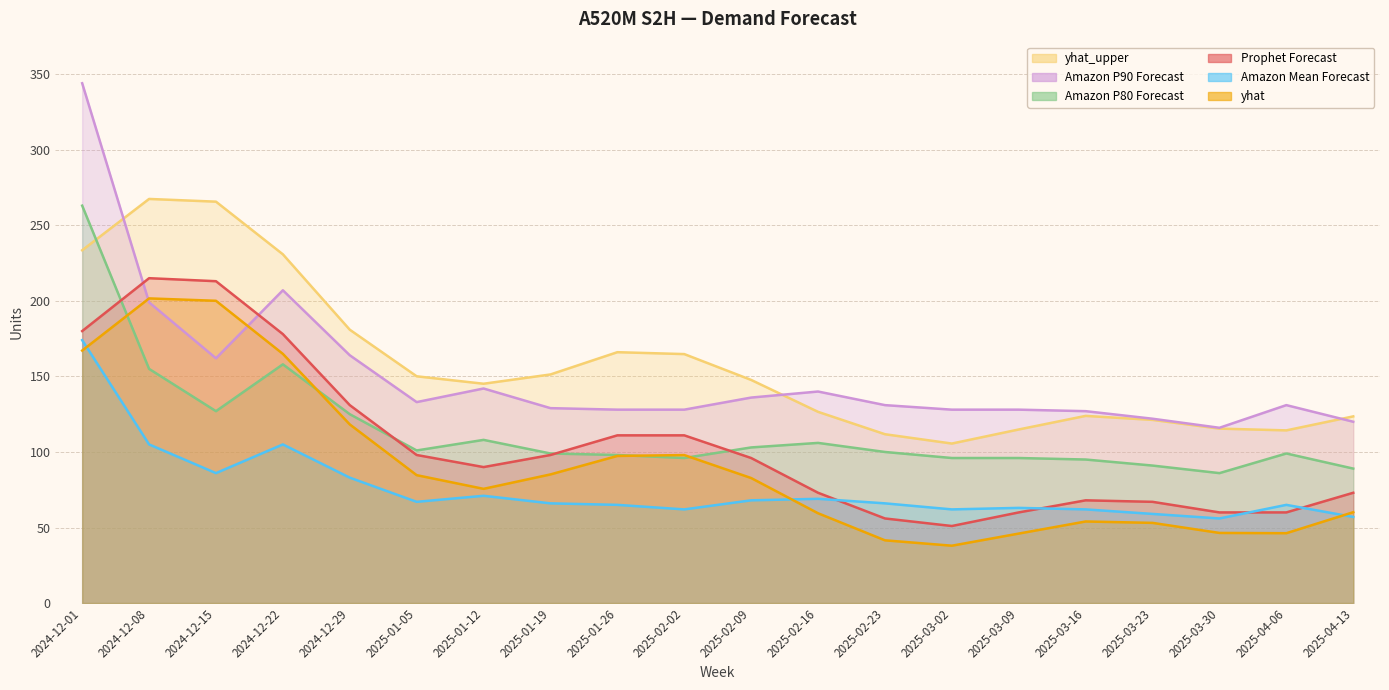

What is the label of the 16th point from the right?

2024-12-29